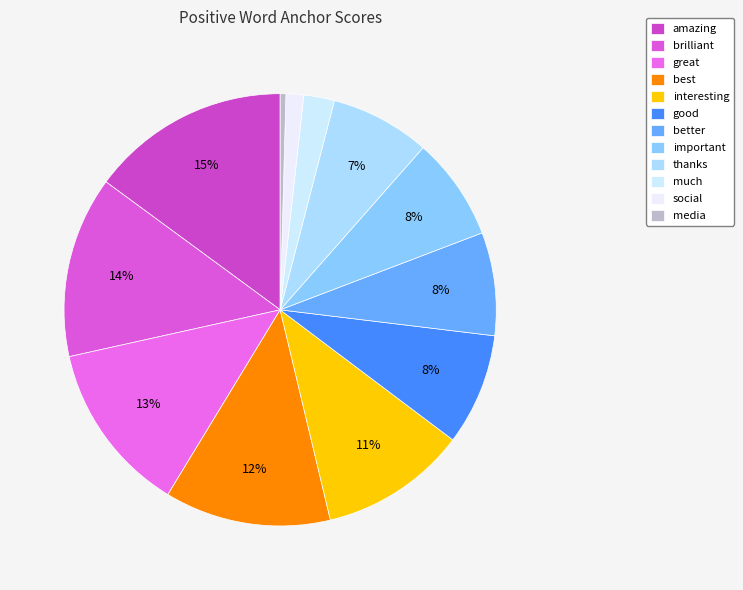

How many segments does this pie chart have?

12